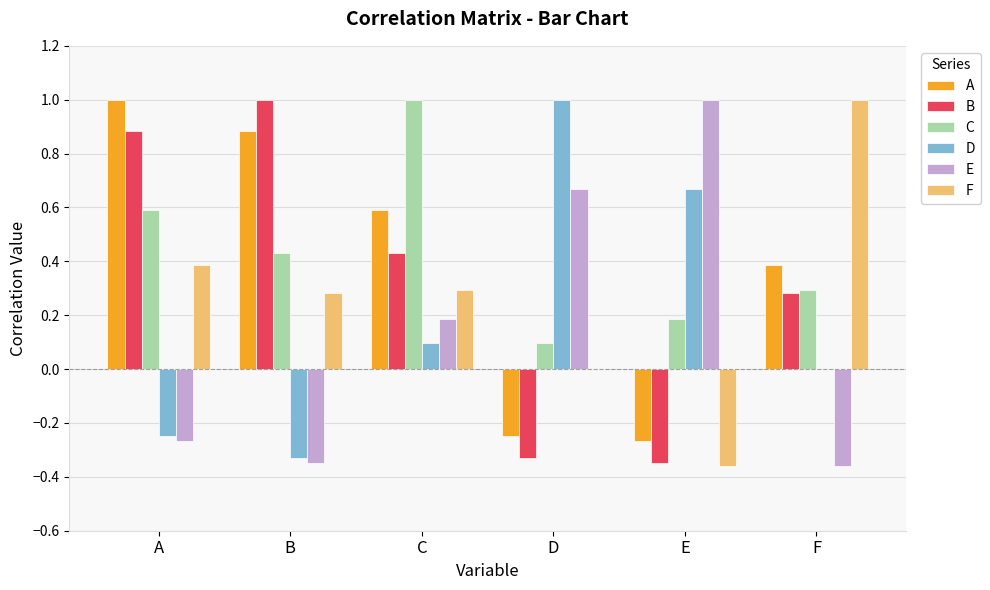

What is the sum of all A values?

2.3